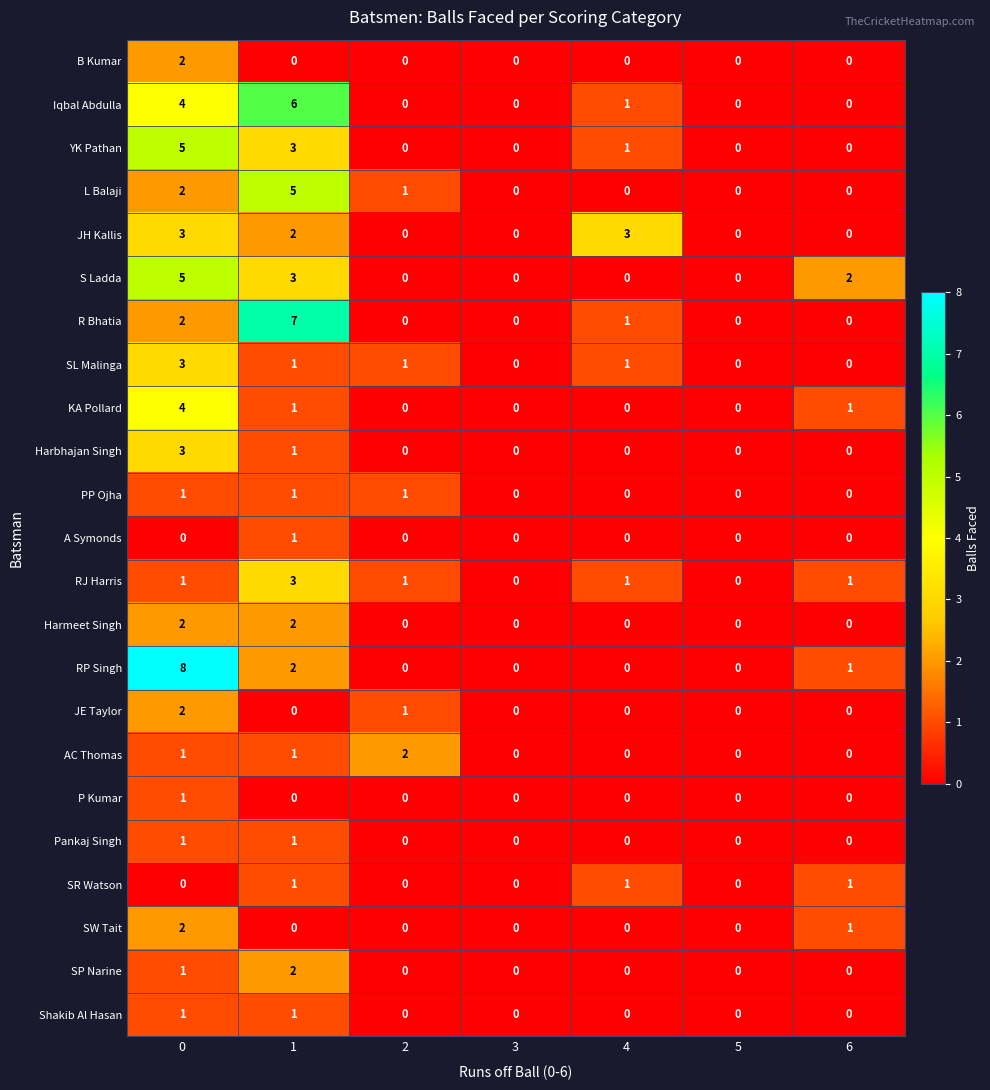

Count the AC Thomas values in the range 0 to 1.

6